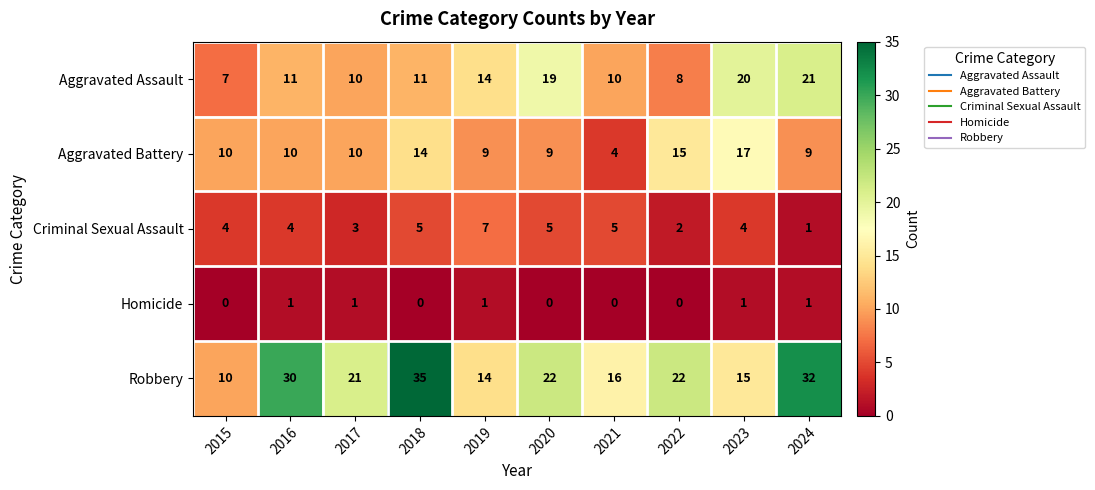

How many categories are shown in the chart?

10